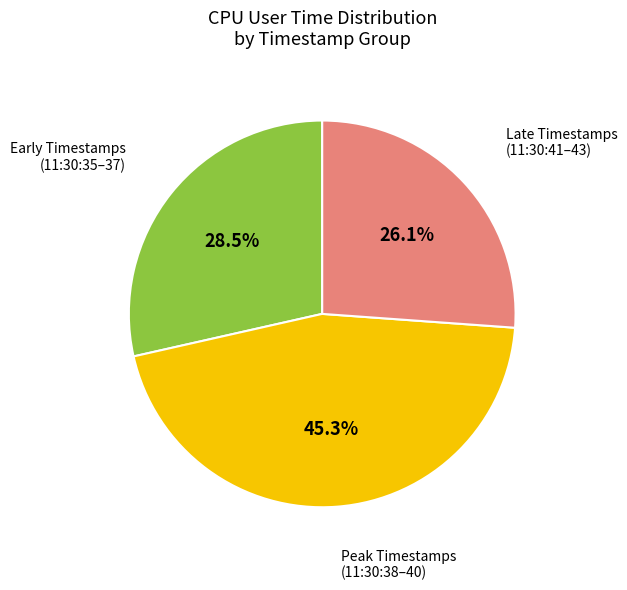

Is there a majority slice in this chart?

No